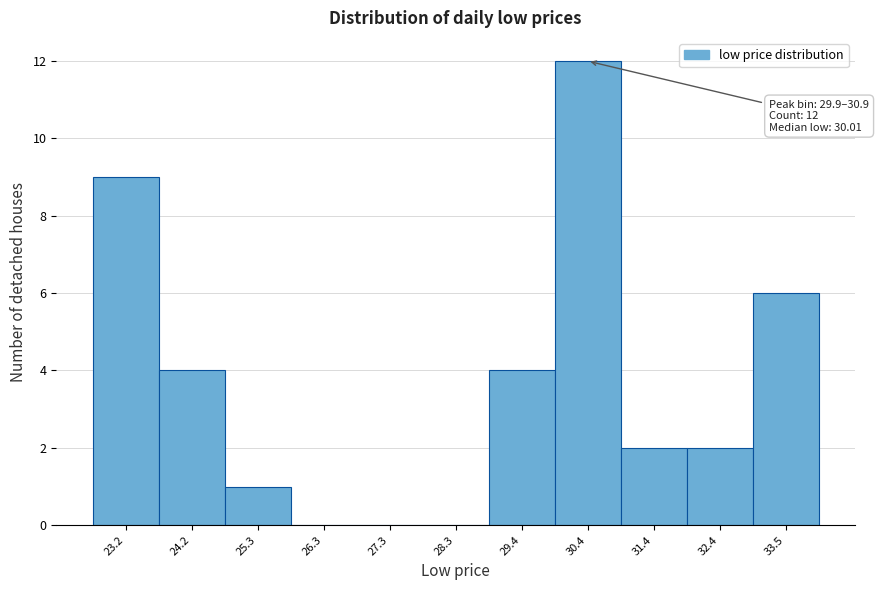

Which range on the x-axis has the tallest bar?

29.8 to 31.0